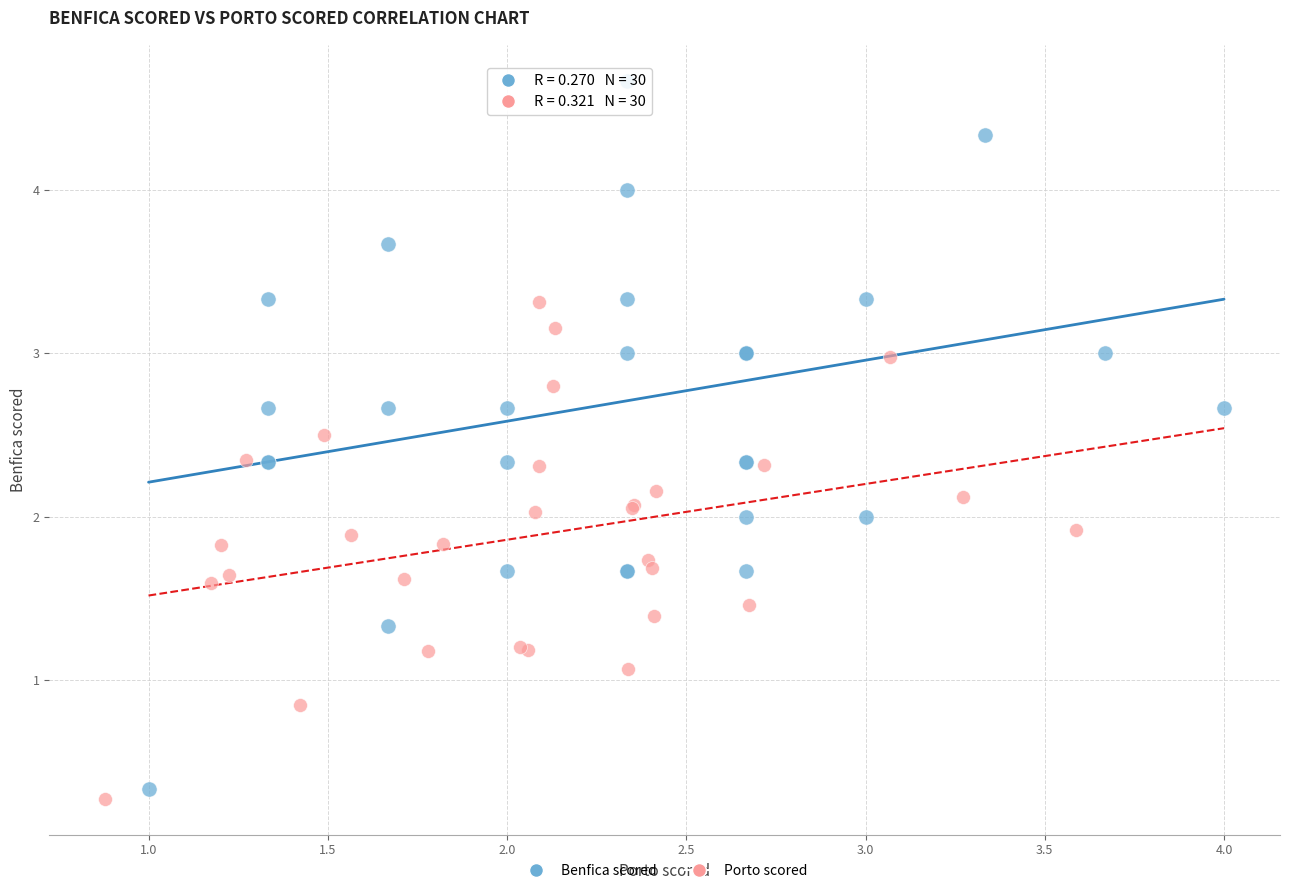

Which series contains the highest Y value?

Benfica scored